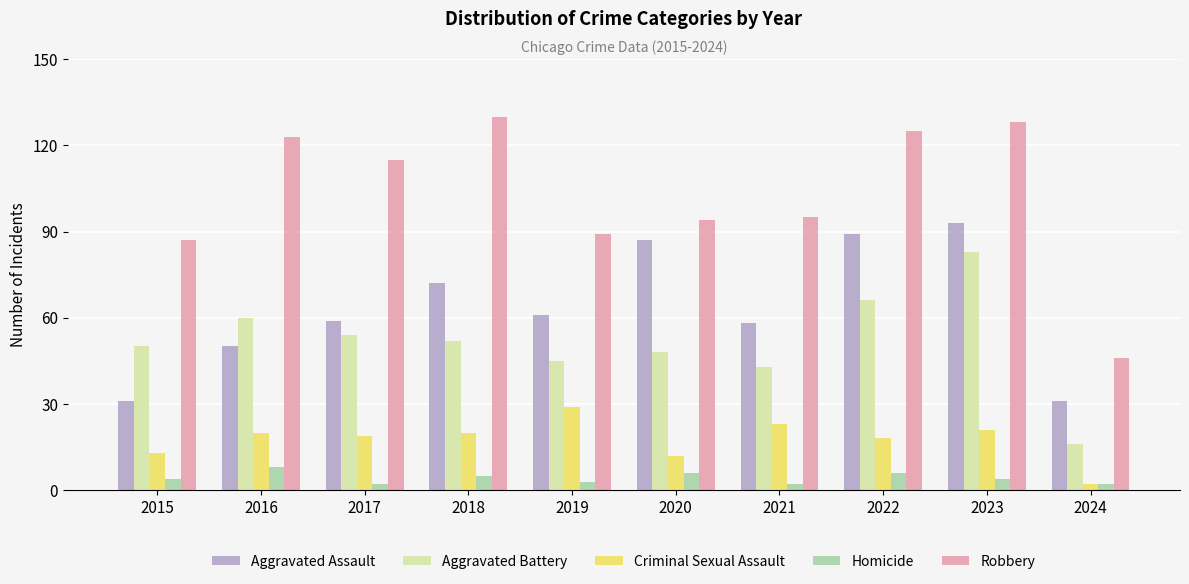

Which series has the largest range (max minus min)?

Robbery